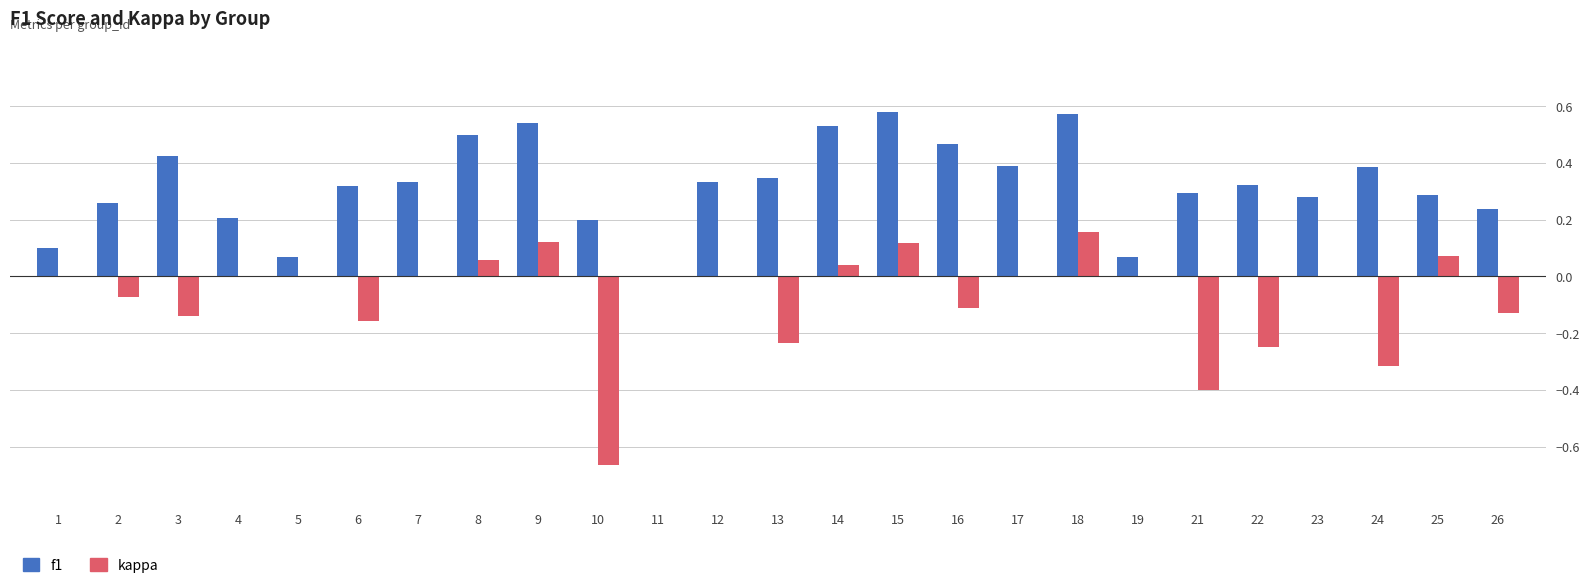

What is the sum of all kappa values?

-1.9